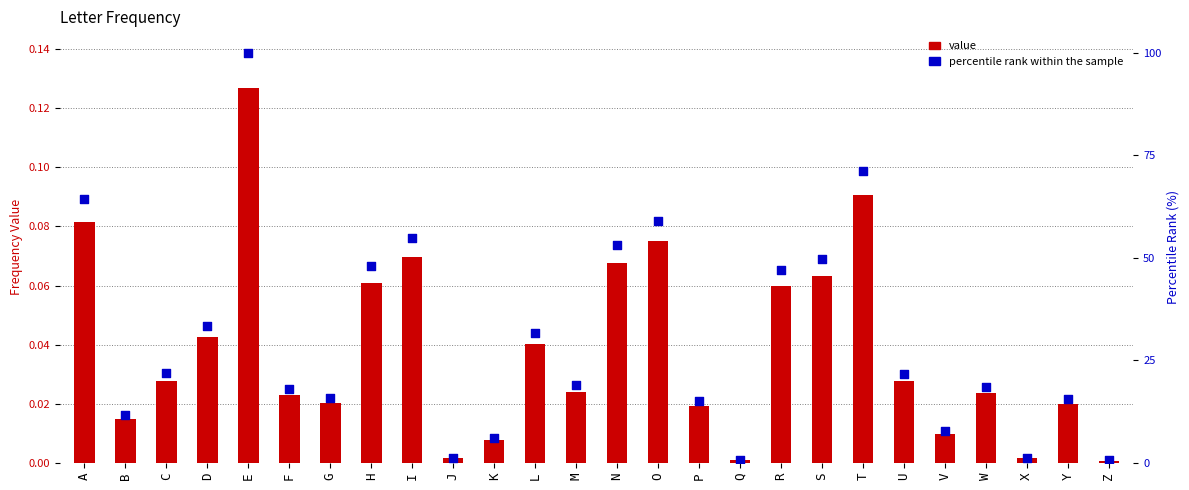

Which series has the largest Y range (max minus min)?

percentile rank within the sample